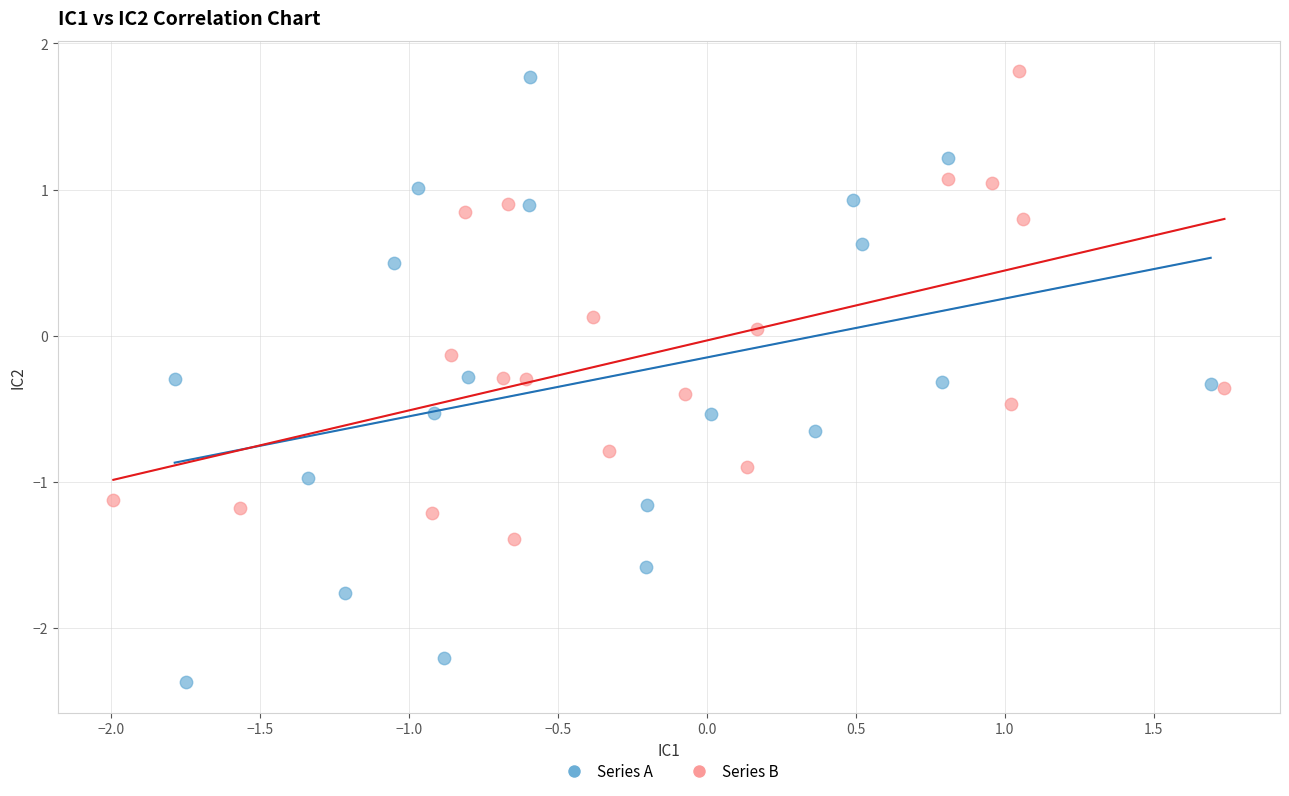

Which series has the widest spread of Y values?

Series A